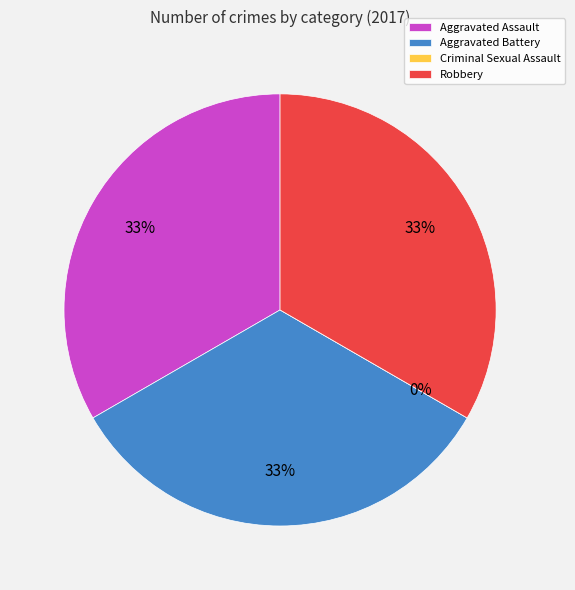

True or false: Criminal Sexual Assault accounts for 15% of the total.

False